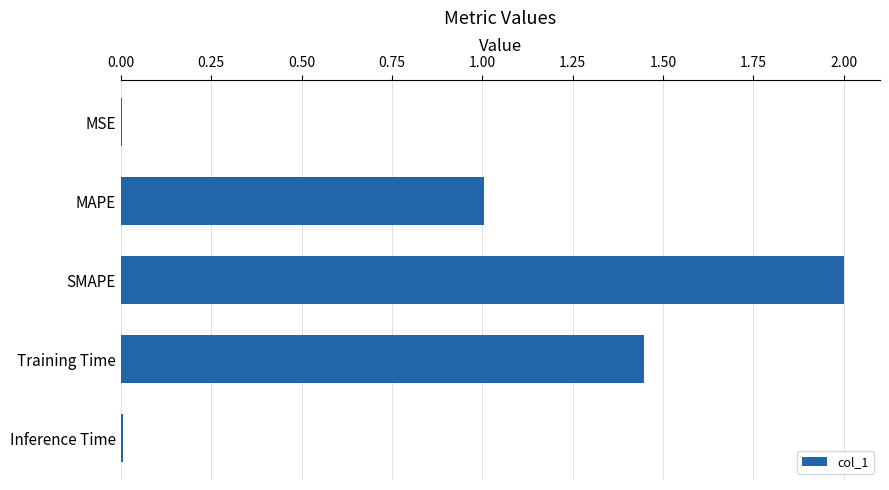

Approximately how many times larger is the value at SMAPE compared to MAPE?

2.0